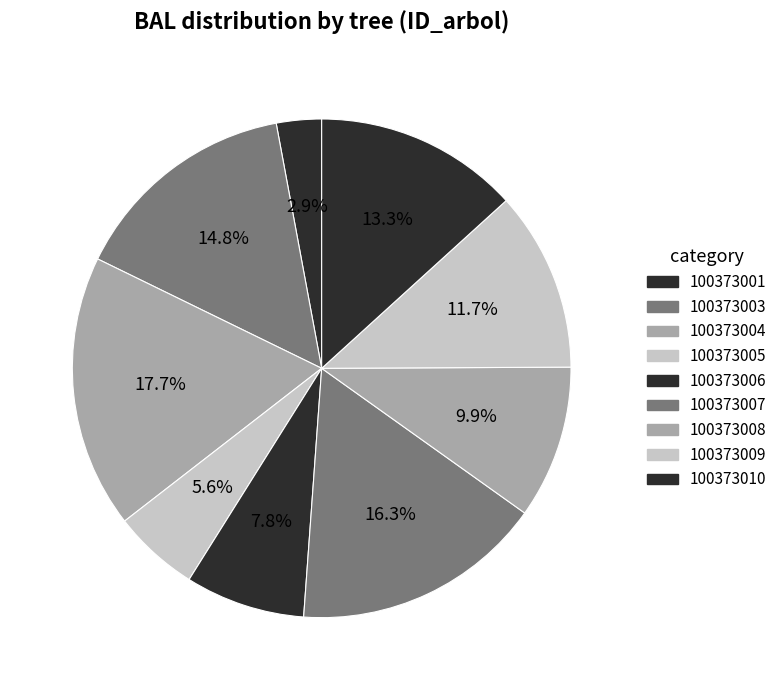

Which has a higher value, 100373001 or 100373006?

100373006